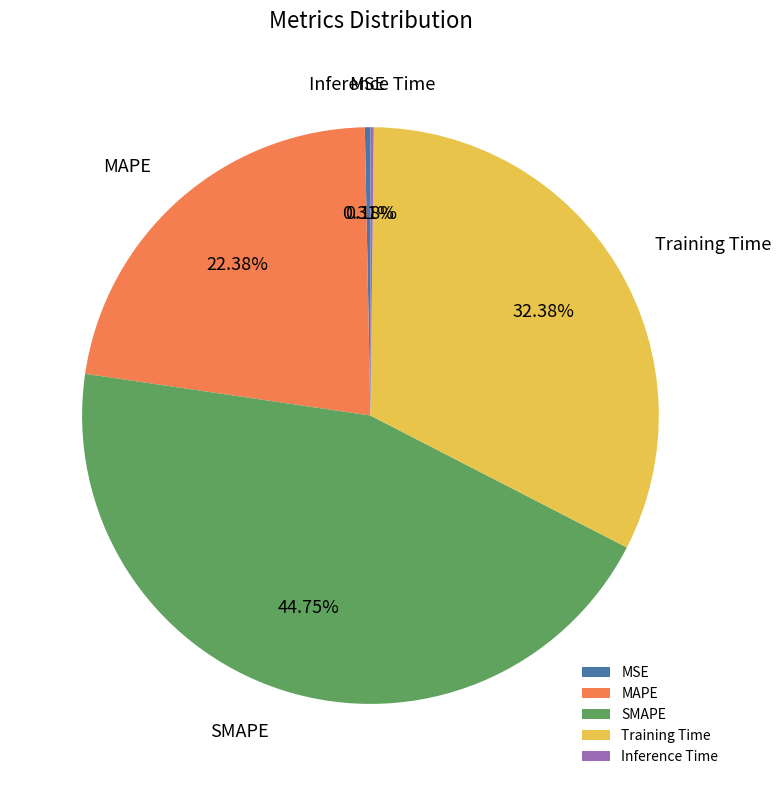

Is it true that SMAPE is 45% of the pie?

True